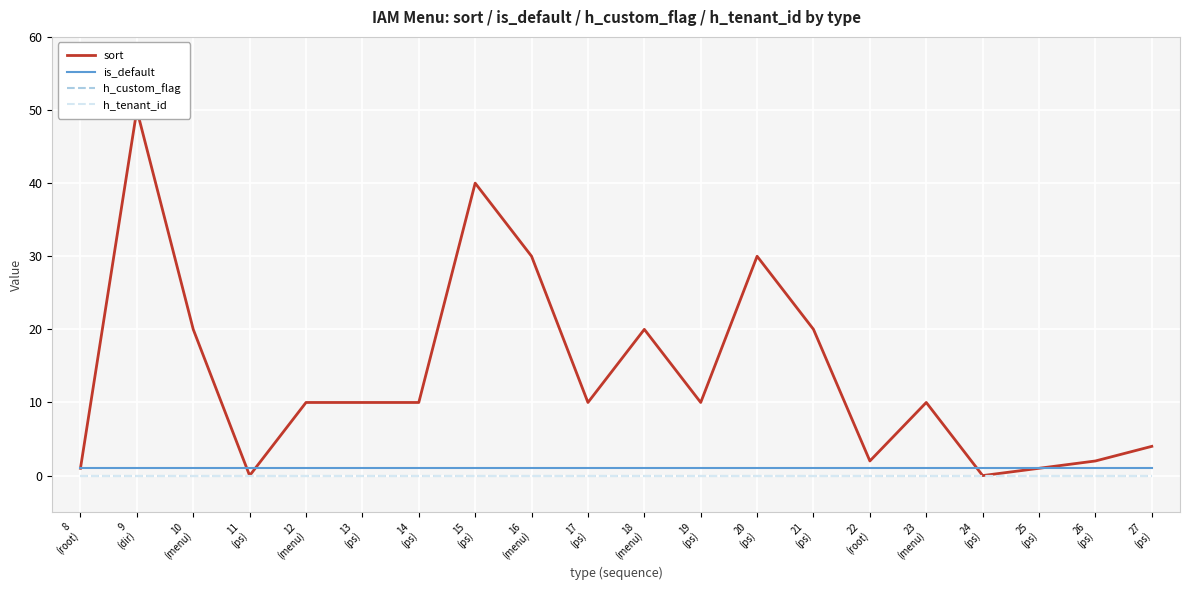

How many intersections are there between sort and is_default?

3